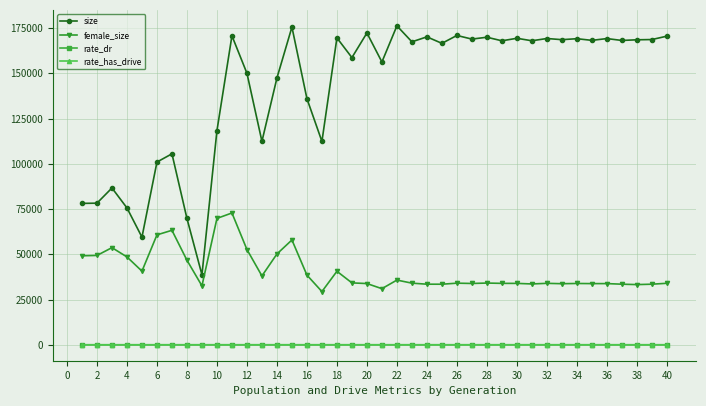

In rate_dr, how many points are higher than both neighbors (excluding endpoints)?

11